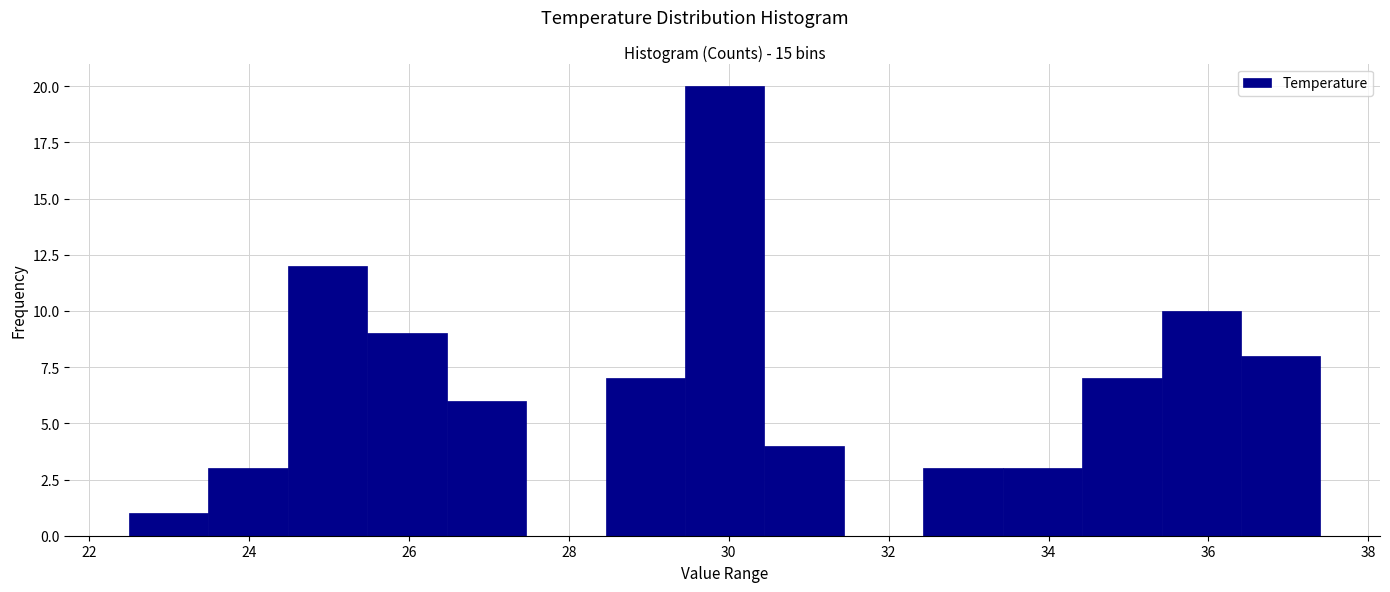

What is the height of the bar covering 24.4 to 25.4 on the x-axis? Neither the bar edges nor the heights are printed on the chart, so give them approximately, as read against the axes.

12